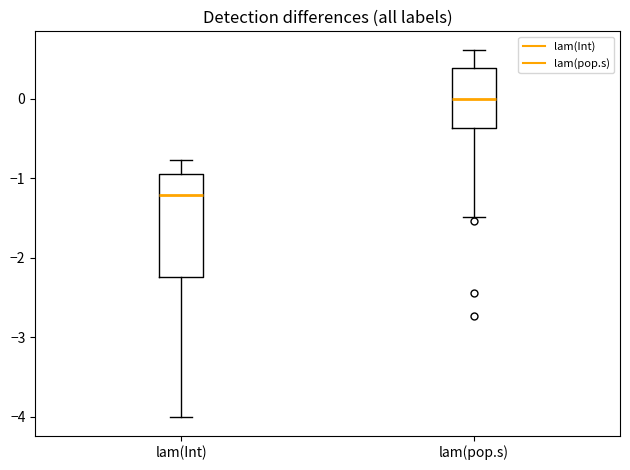

Which box's median line is the lowest?

lam(Int)